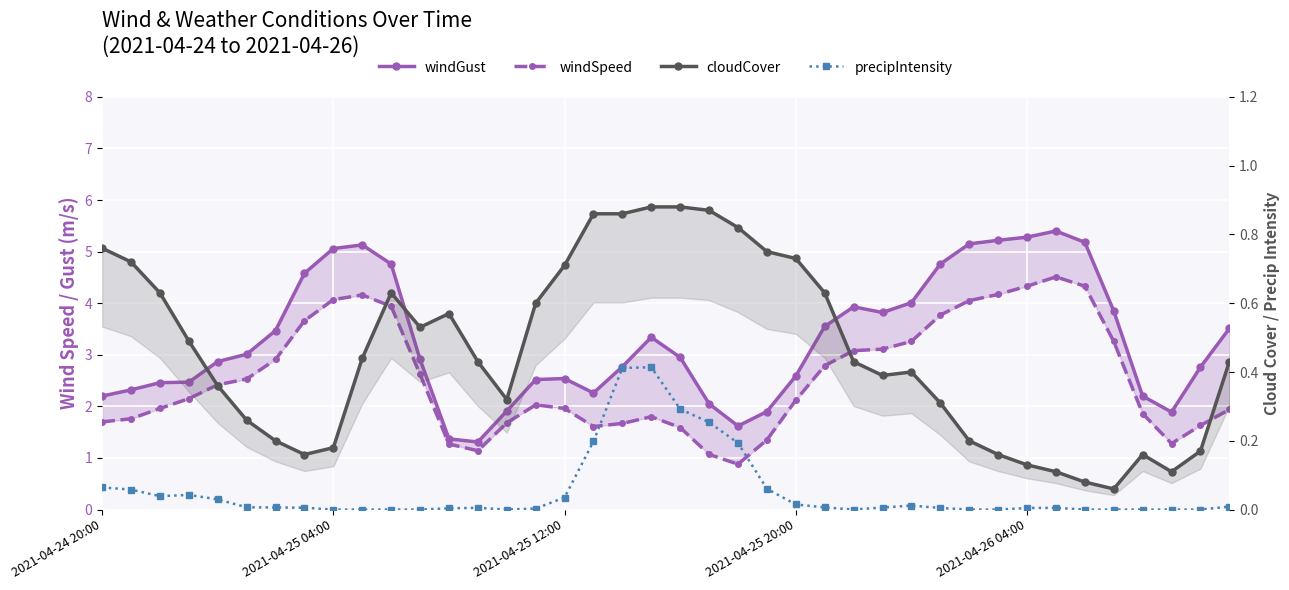

What are all the series names shown in the legend?

windGust, windSpeed, cloudCover, precipIntensity